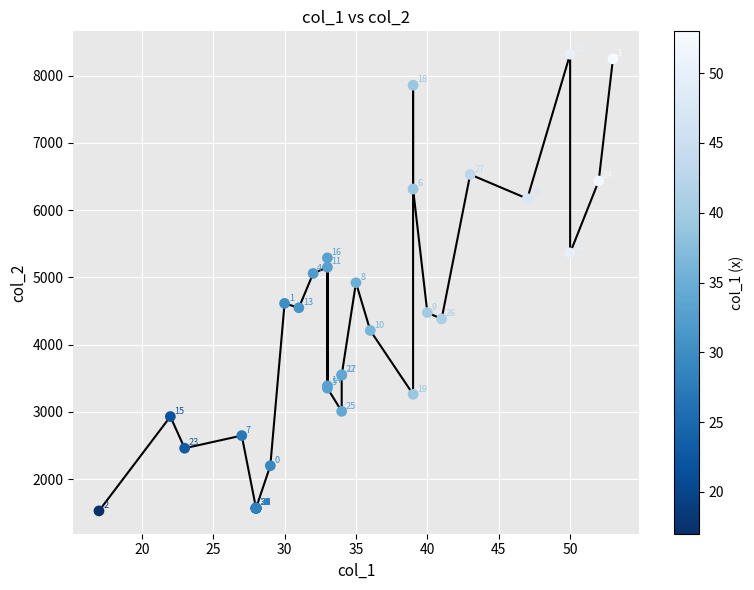

What Y value in the scatter plot is closest to 4924?

4922